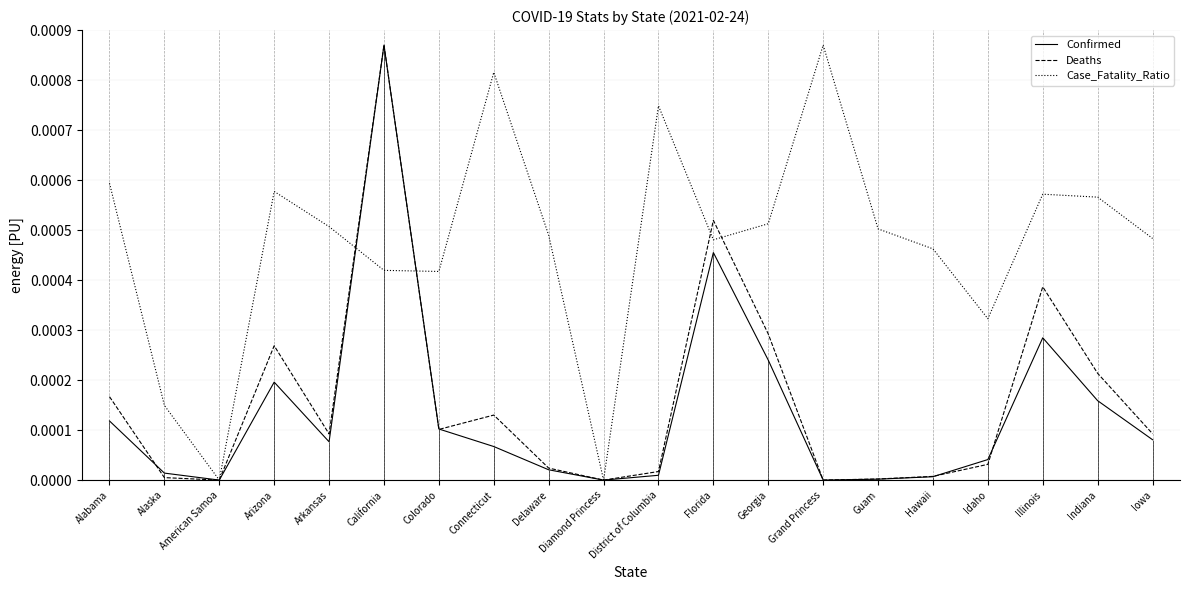

What are all the series names shown in the legend?

Confirmed, Deaths, Case_Fatality_Ratio